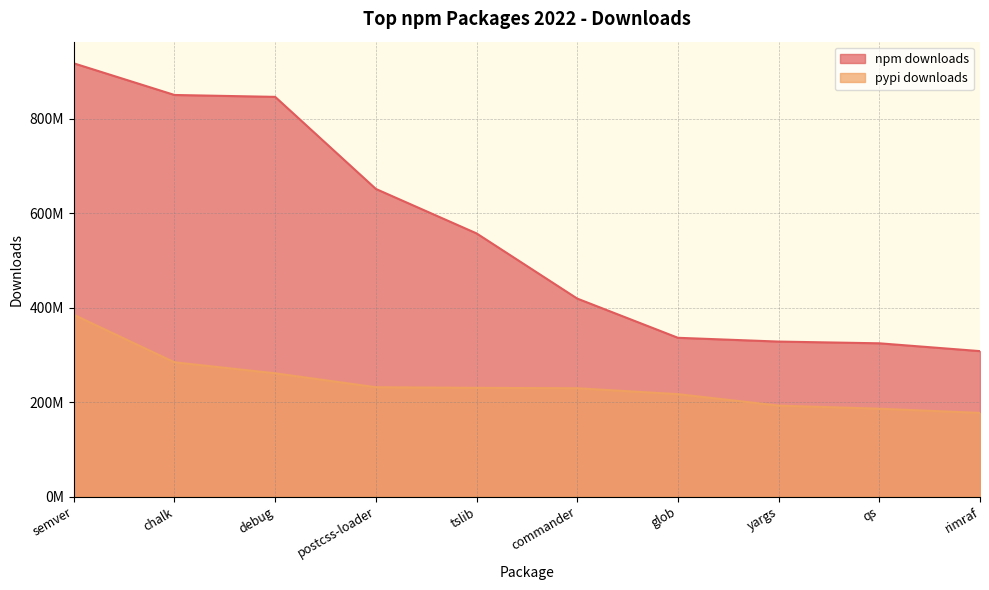

How many data points in pypi downloads are above 230006838?

4